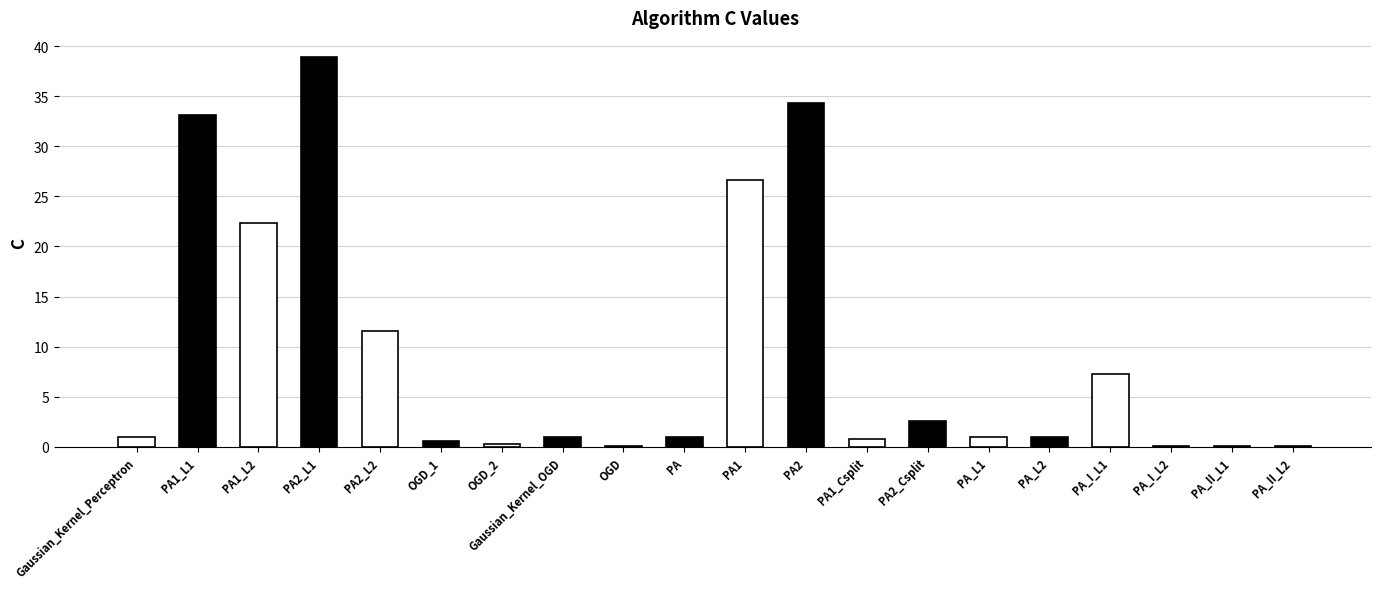

How many data points does each series have?

20